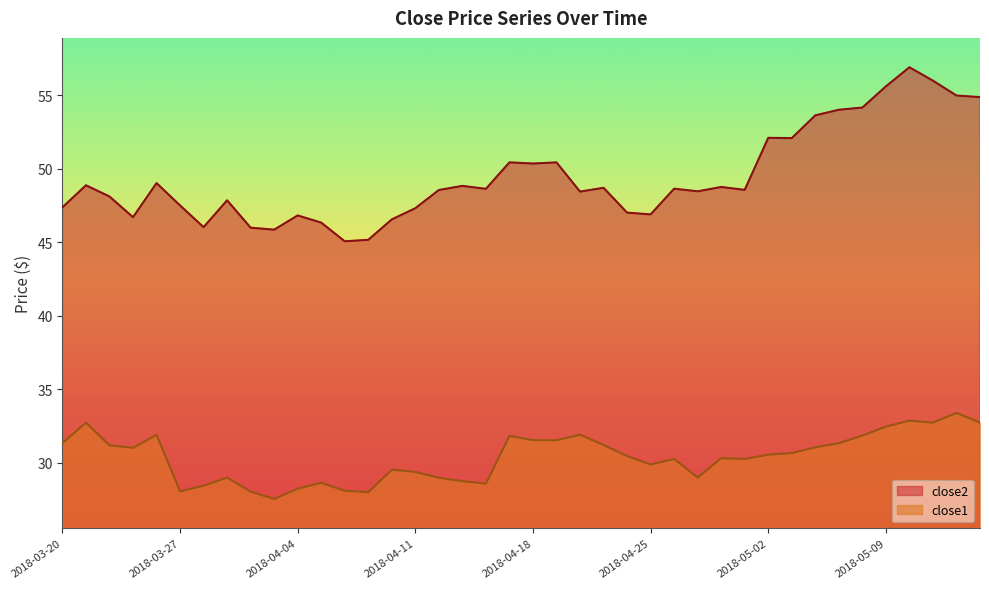

What is the minimum value for close2?

45.1